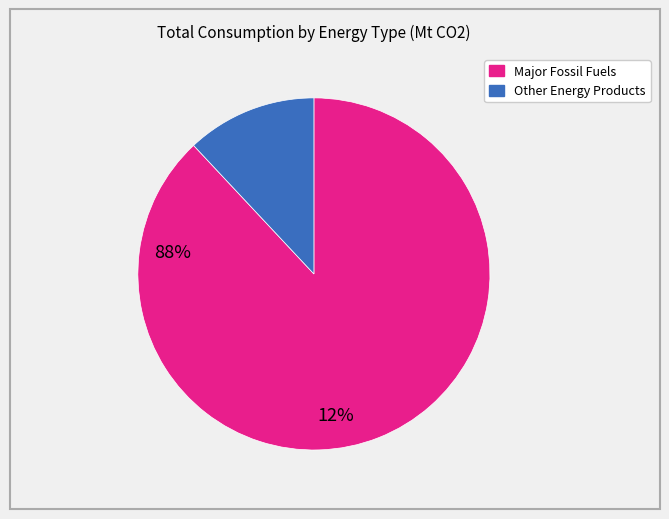

Is there any slice that represents more than half of the pie?

Yes